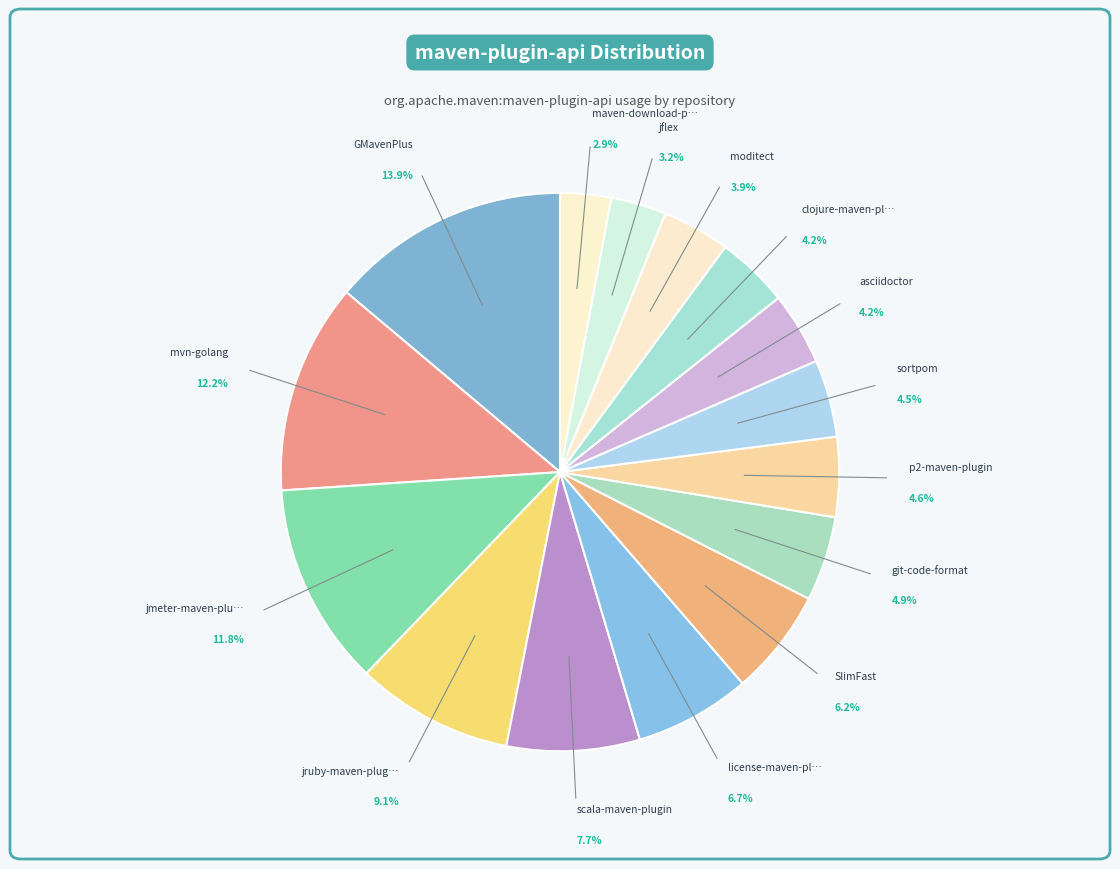

Rank the categories by value from highest to lowest.

groovy/GMavenPlus, raydac/mvn-golang, jmeter-maven-plugin, torquebox/jruby-maven-plugins, davidB/scala-maven-plugin, mathieucarbou/license-maven-plugin, HubSpot/SlimFast, Cosium/git-code-format, reficio/p2-maven-plugin, Ekryd/sortpom, asciidoctor/asciidoctor, talios/clojure-maven-plugin, moditect/moditect, jflex-de/jflex, maven-download-plugin